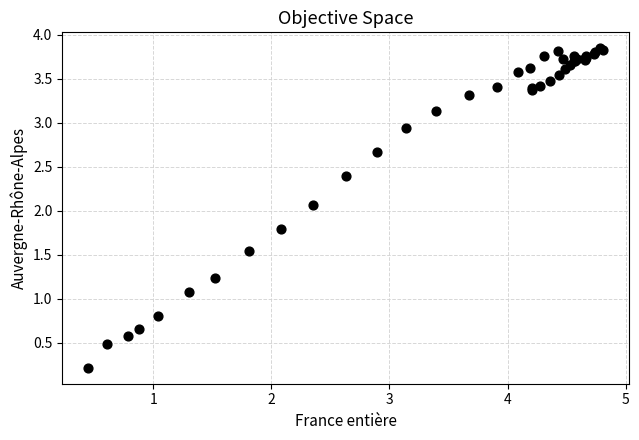

What Y value in the scatter plot is closest to 2?

2.1